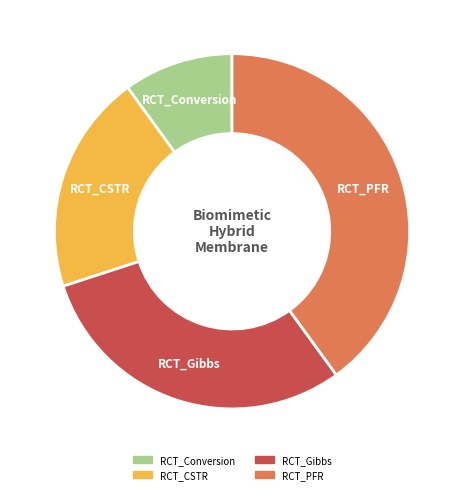

Approximately how many times larger is the value at RCT_PFR compared to RCT_CSTR?

2.0